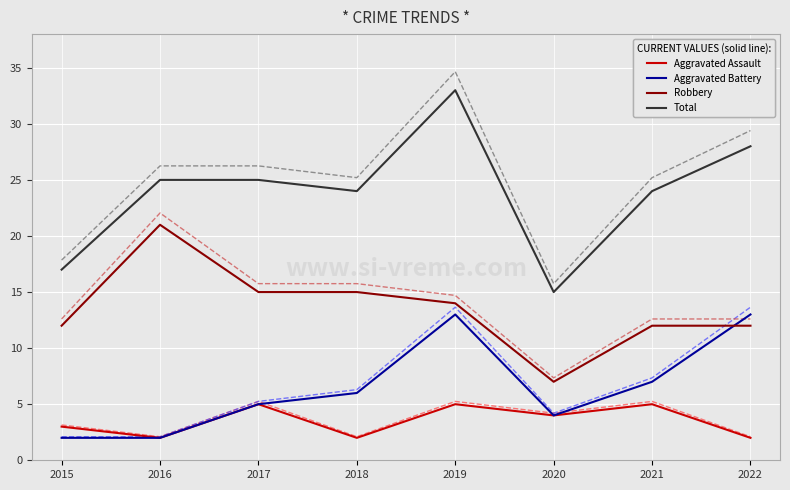

What is the spread (max minus min) of values at 2022?

27.4